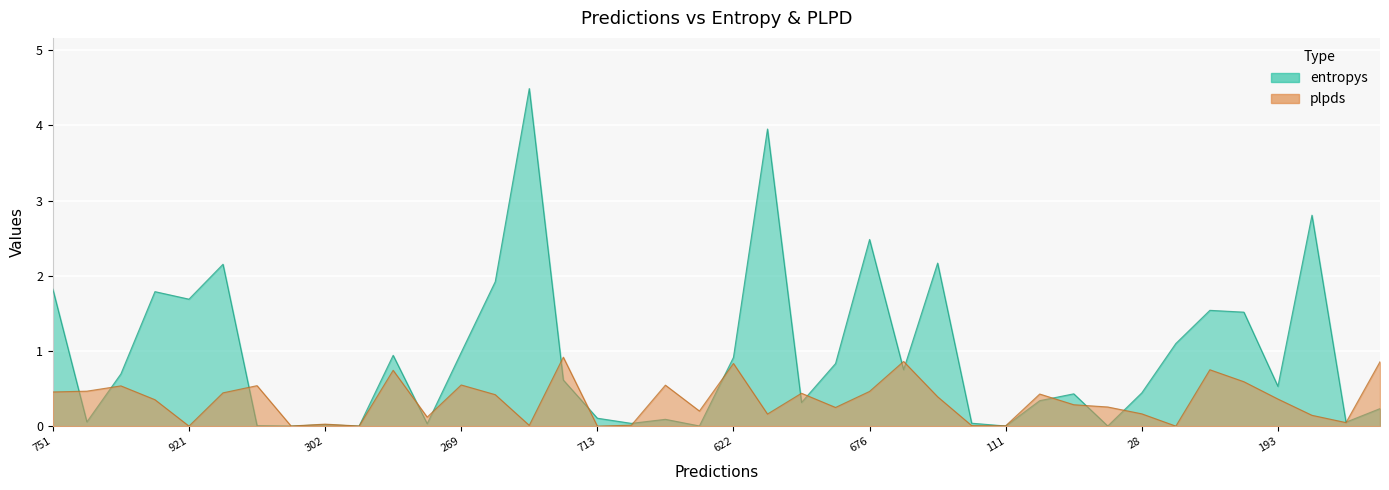

What is the difference between the maximum and minimum values in the plpds series?

0.9